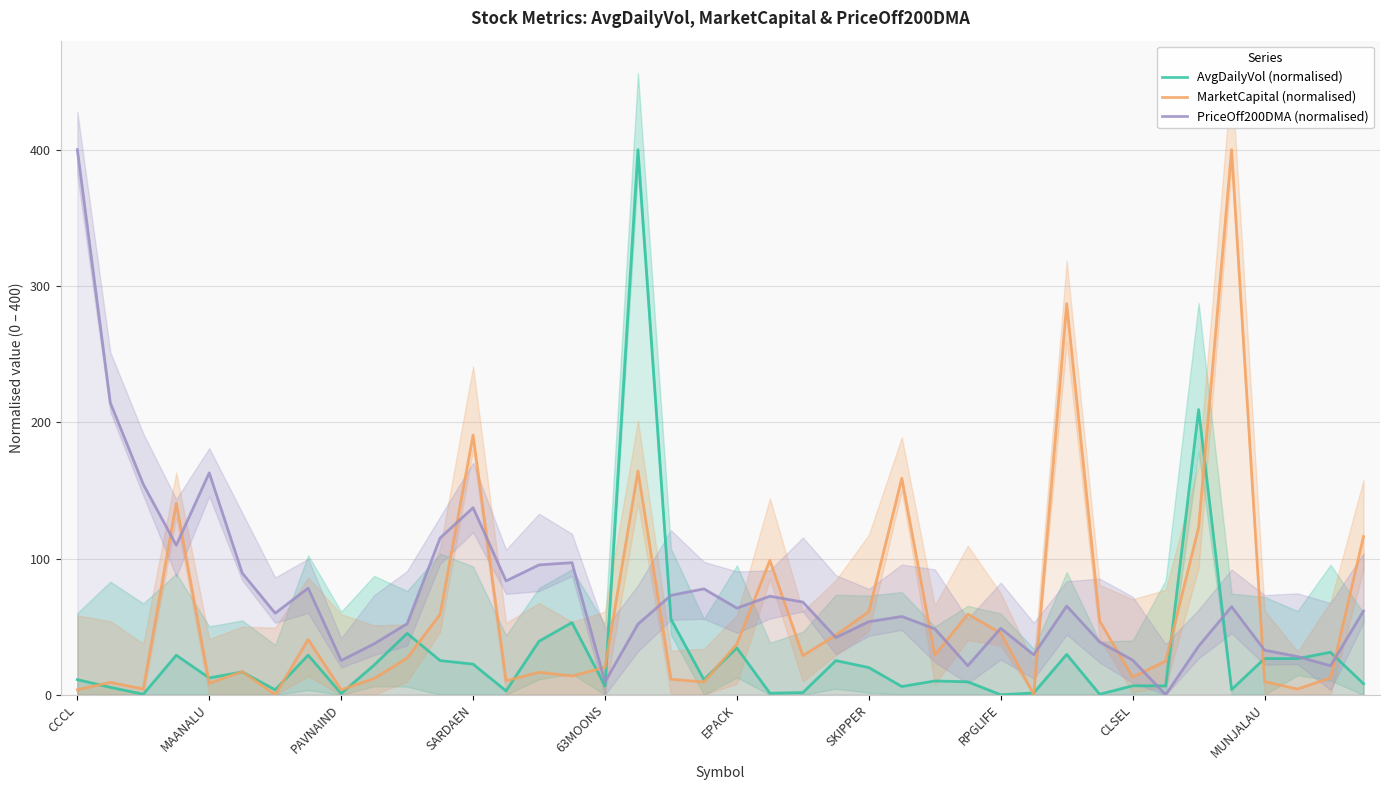

Does the chart display data point markers on the line(s)?

No